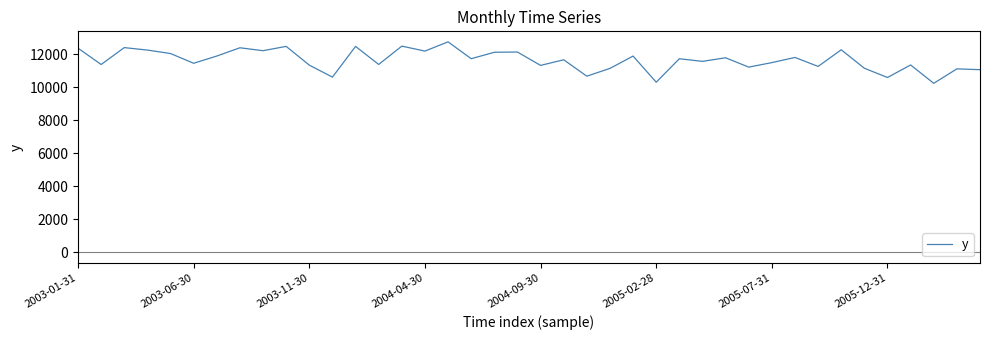

What is the smallest value displayed?

10236